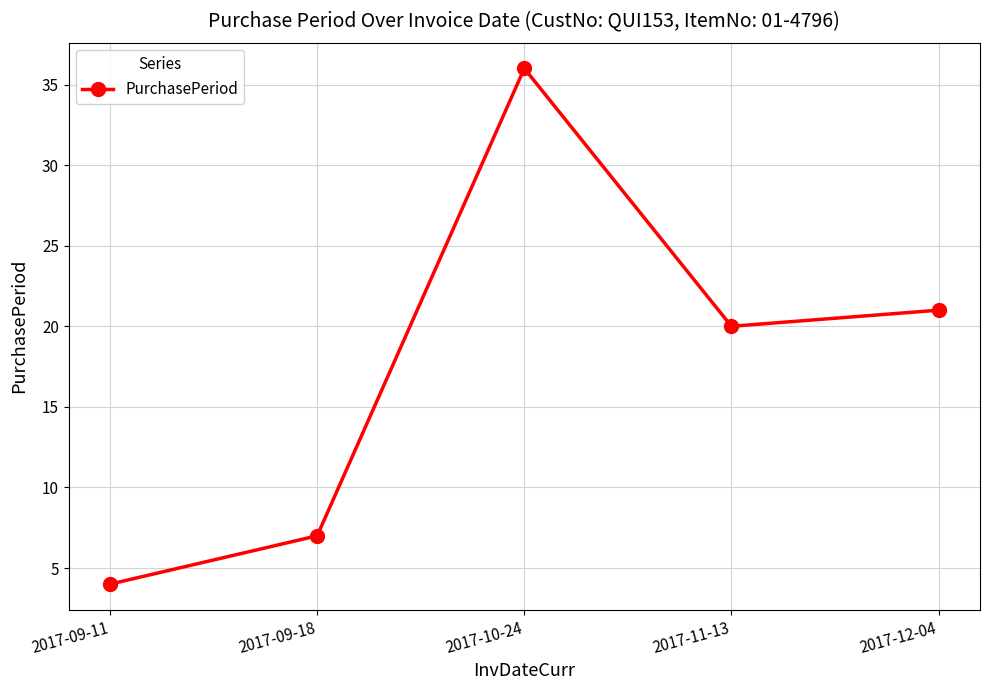

What is the difference between the values at 2017-09-18 and 2017-12-04?

14